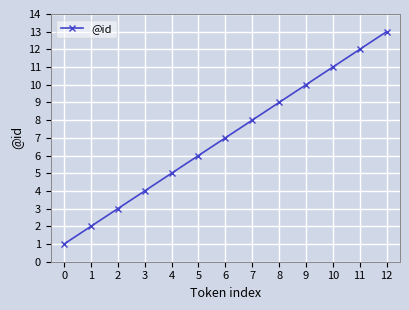

What is the change in value from 7 to 9?

+2